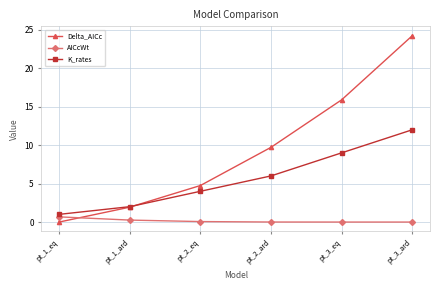

What is the lowest value of the K_rates series?

1.0